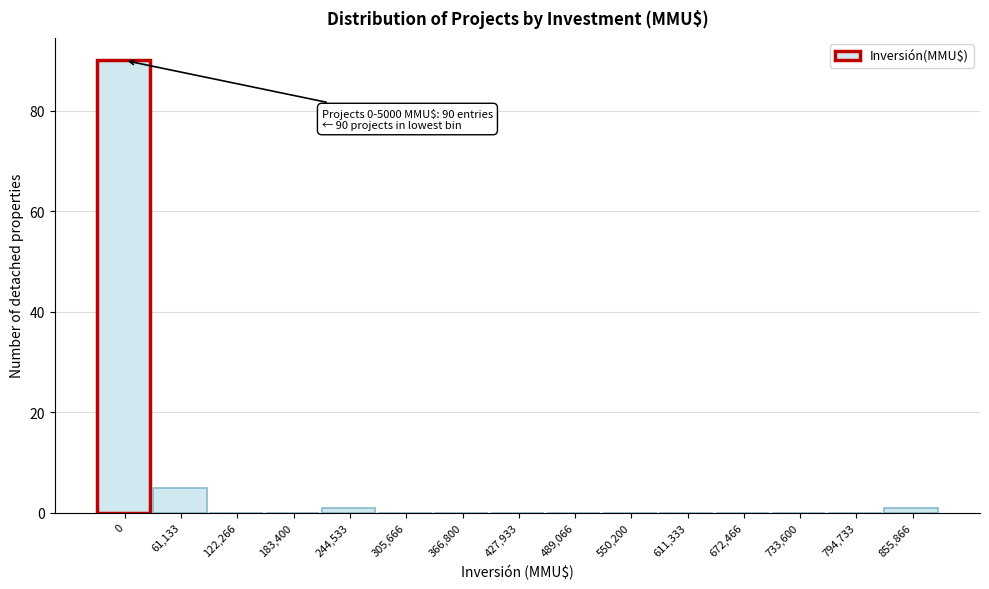

Reading left to right, extract all data points from this chart.

0=90	61,133=5	122,266=0	183,400=0	244,533=1	305,666=0	366,800=0	427,933=0	489,066=0	550,200=0	611,333=0	672,466=0	733,600=0	794,733=0	855,866=1